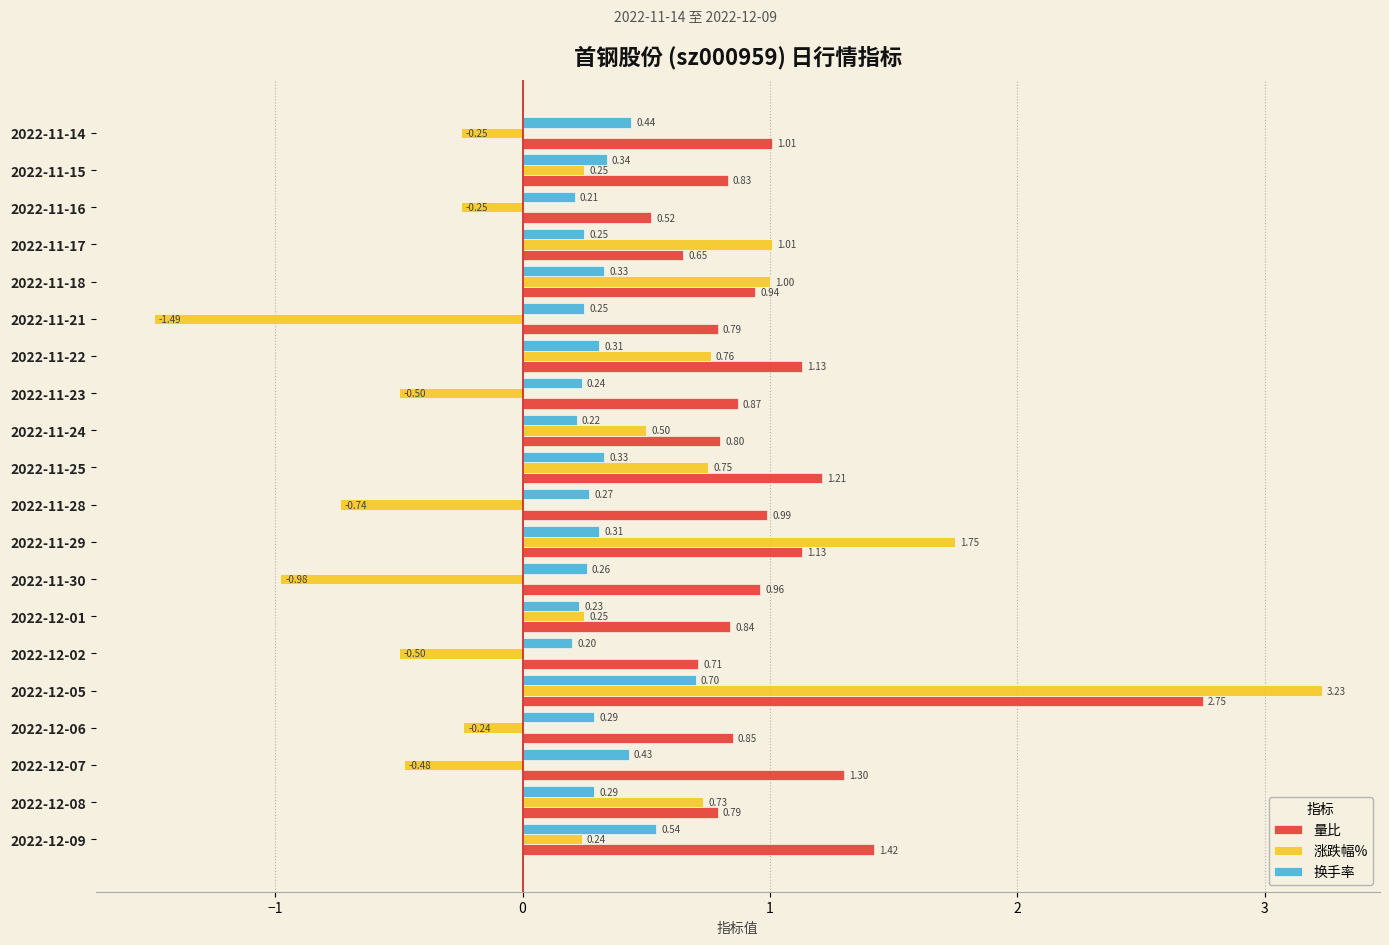

At 2022-11-29, list the series in order from smallest to largest.

换手率, 量比, 涨跌幅%